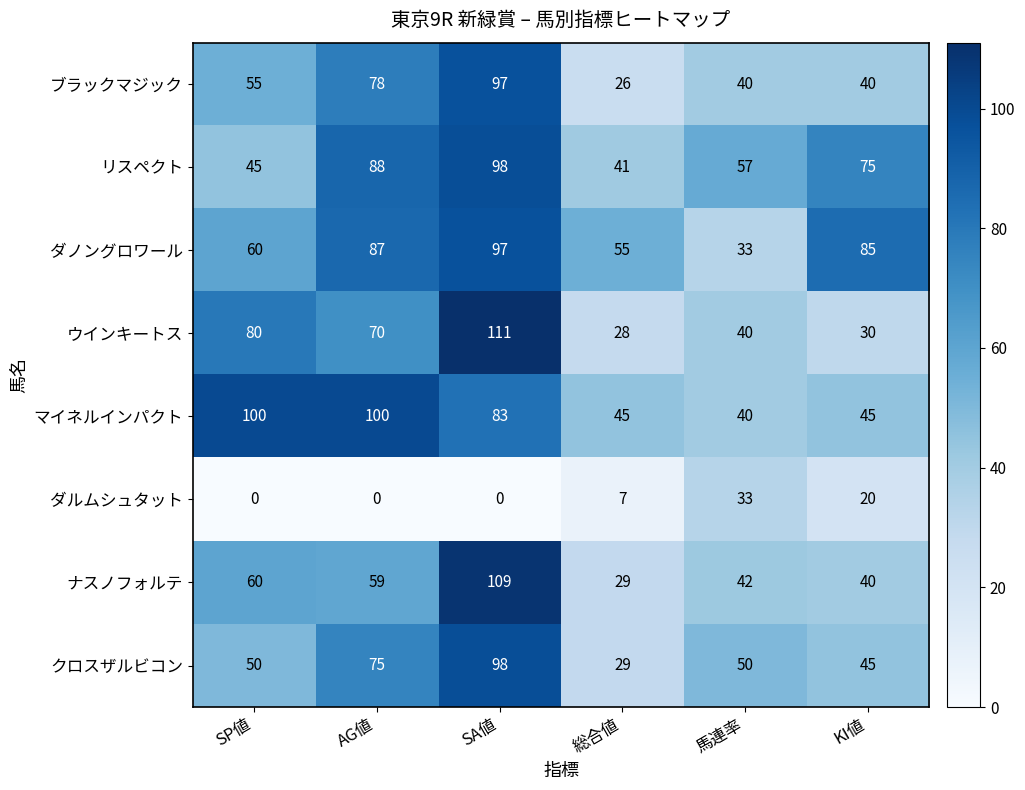

What is the total value across all series at SP値?

450